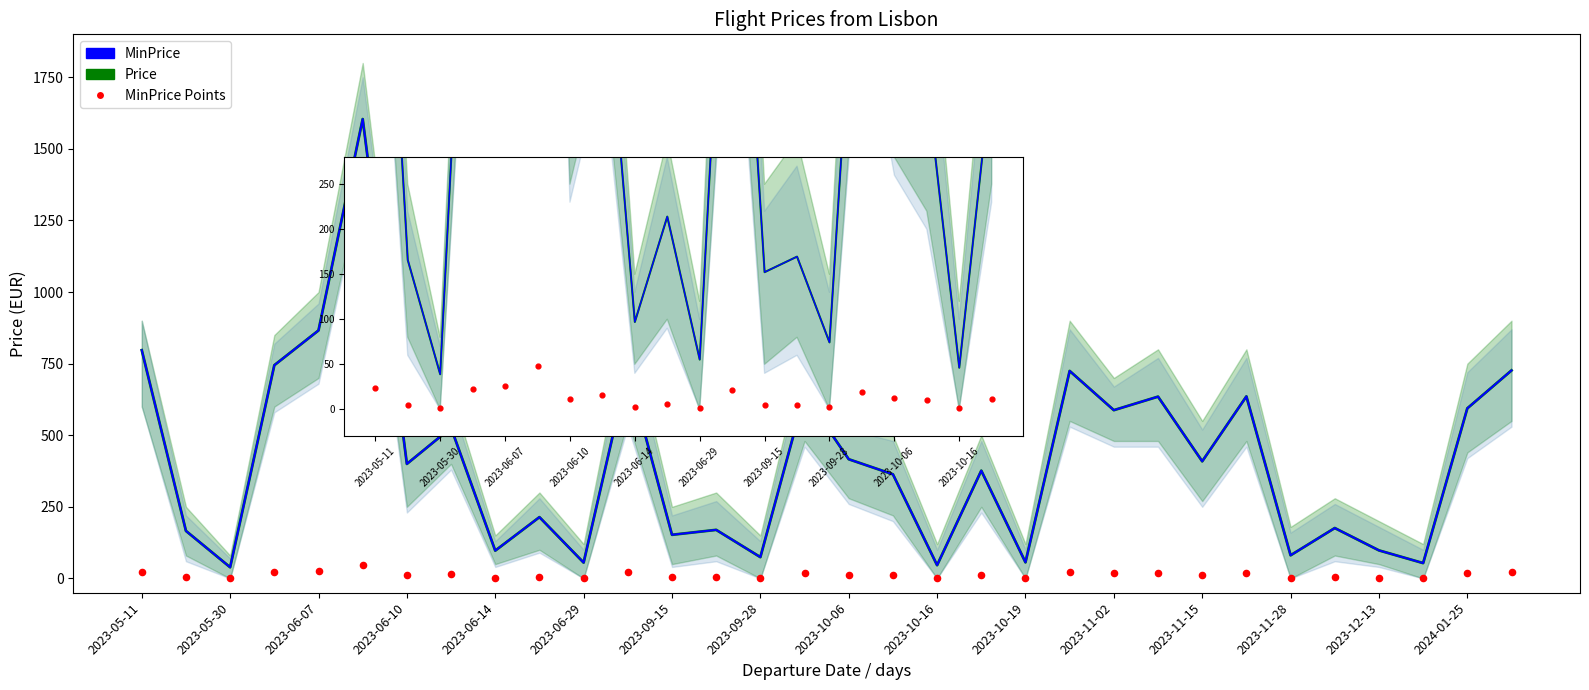

Which series has the largest Y range (max minus min)?

Price